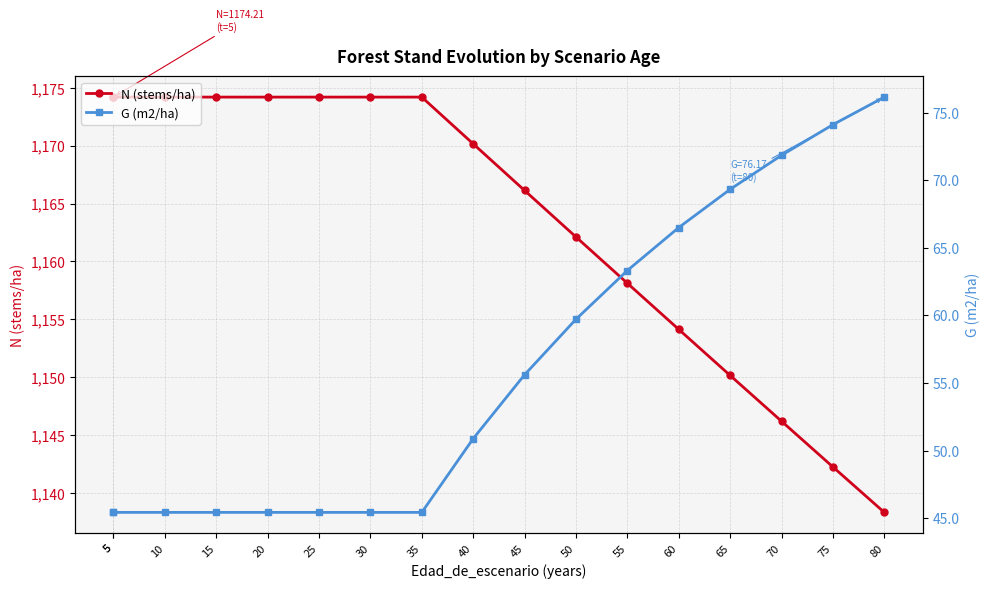

What are all the series names shown in the legend?

N (stems/ha), G (m2/ha)